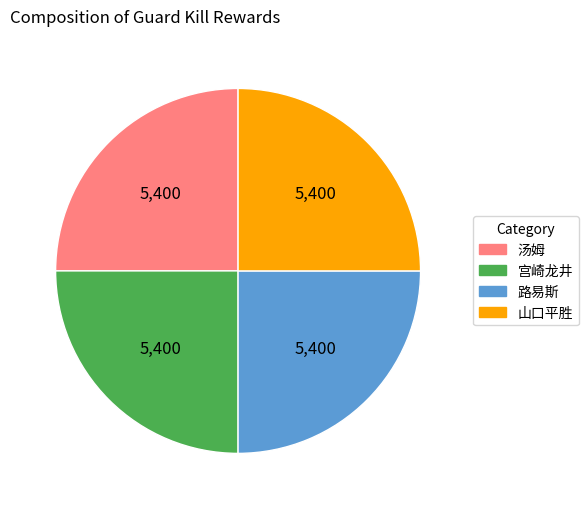

How many segments does this pie chart have?

4